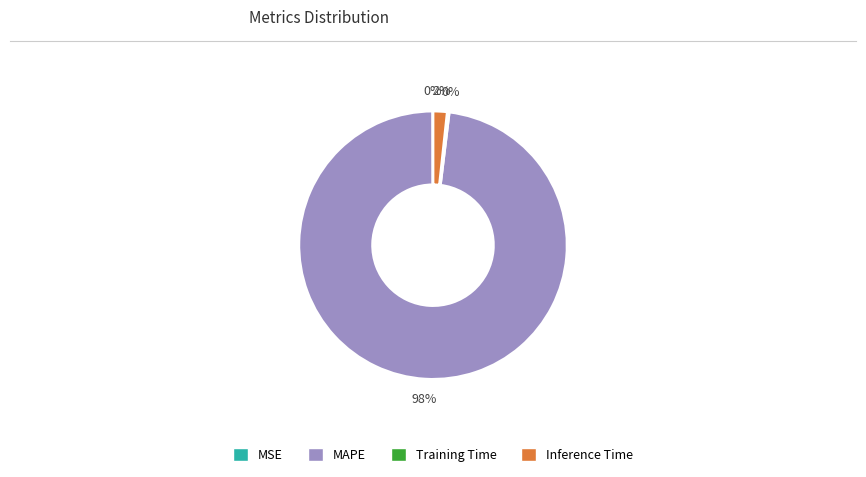

Which category has the biggest portion of the pie?

MAPE